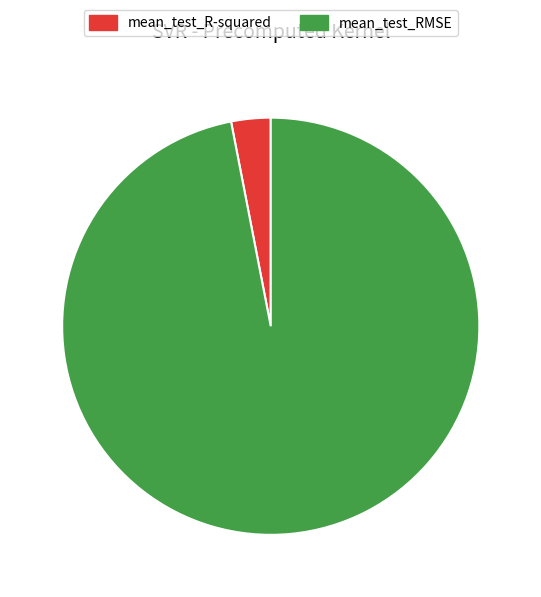

Which category has the smallest portion of the pie?

mean_test_R-squared